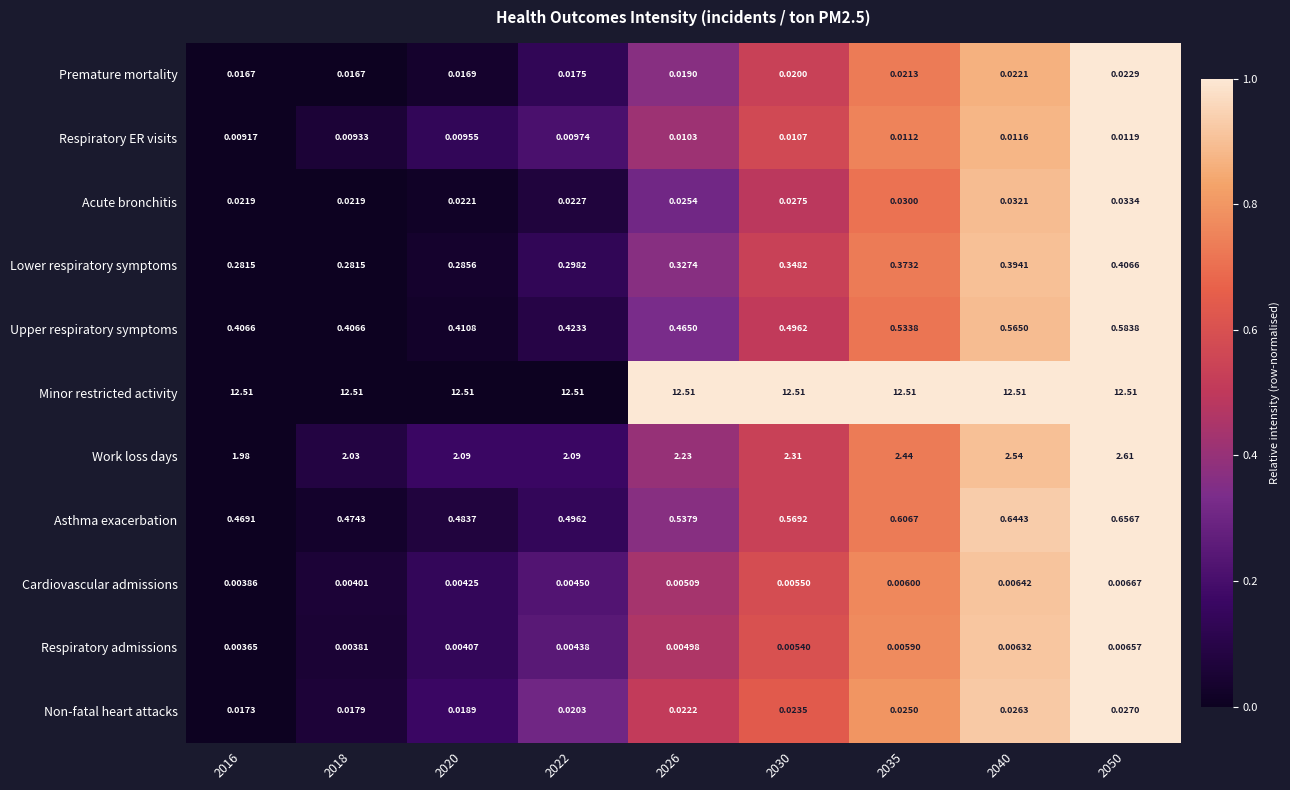

Which series has the largest range (max minus min)?

Work loss days